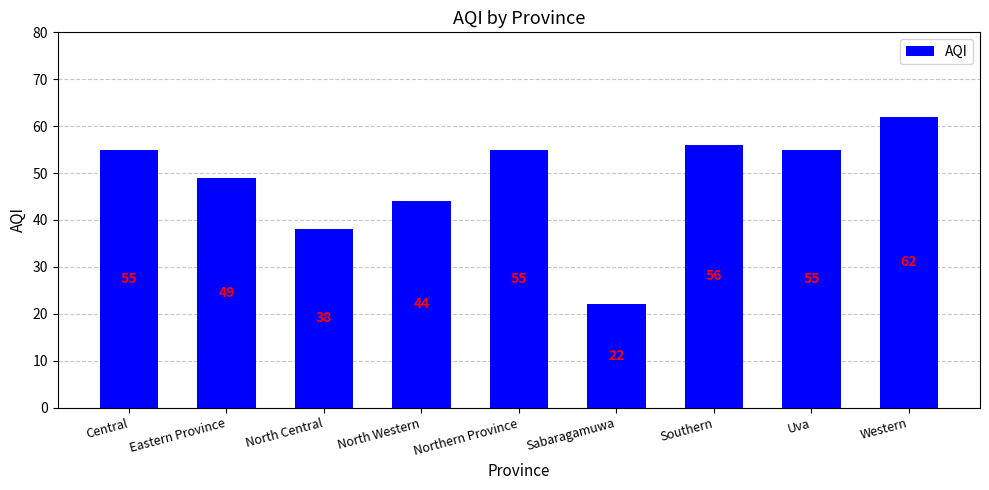

The chart shows a value of 38 at Uva. True or false?

False